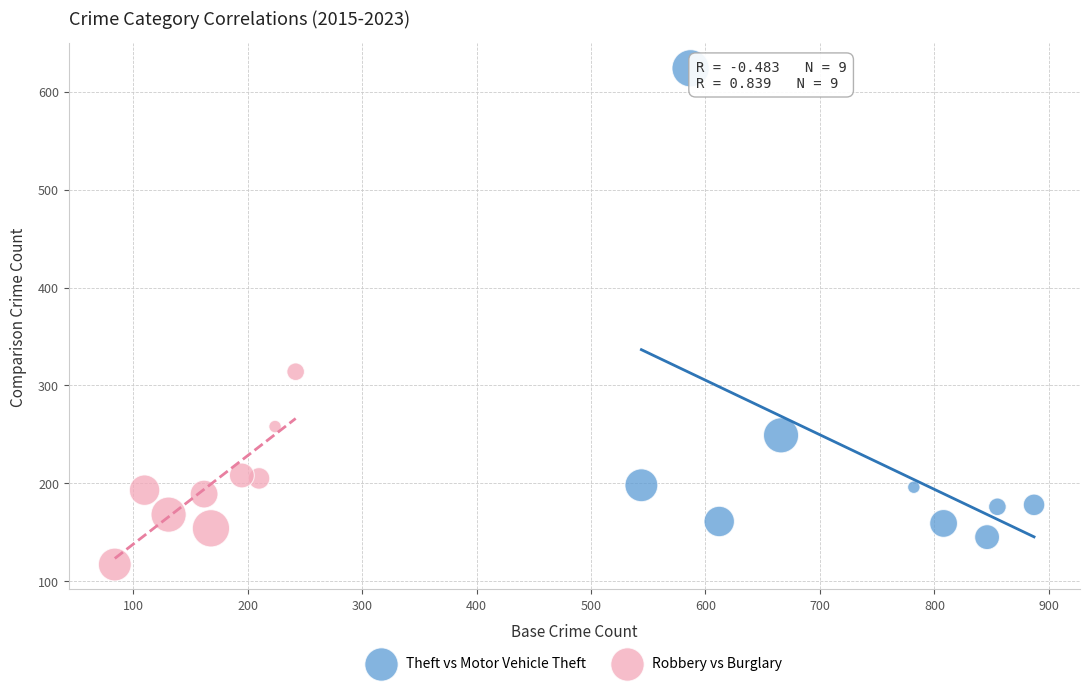

Which series has the largest Y range (max minus min)?

Theft vs Motor Vehicle Theft